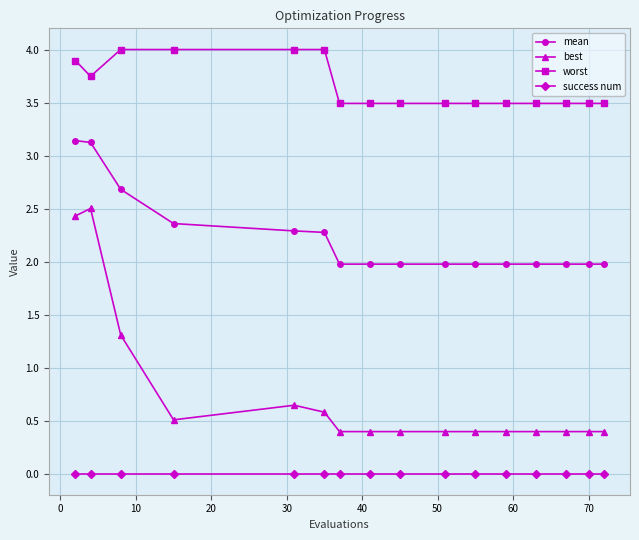

What is the maximum value shown in the chart?

4.0